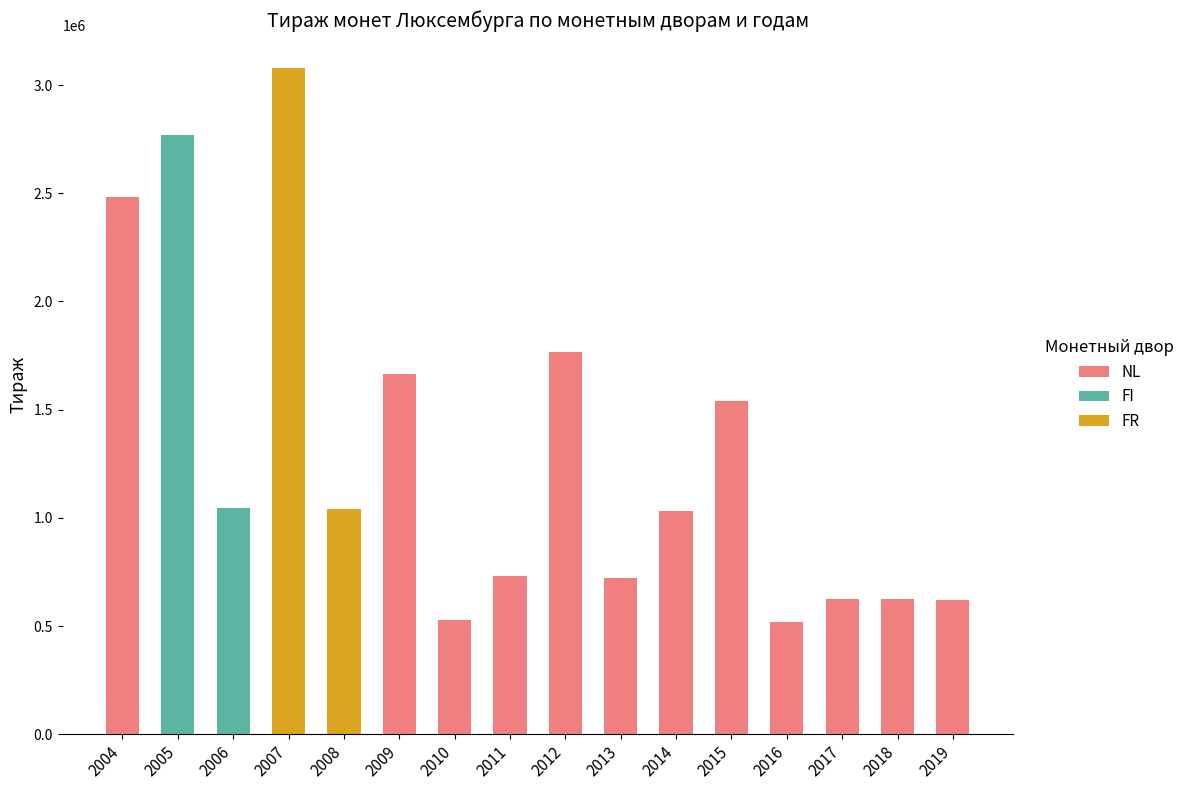

The value of NL at 2016 is 358770. True or false?

False